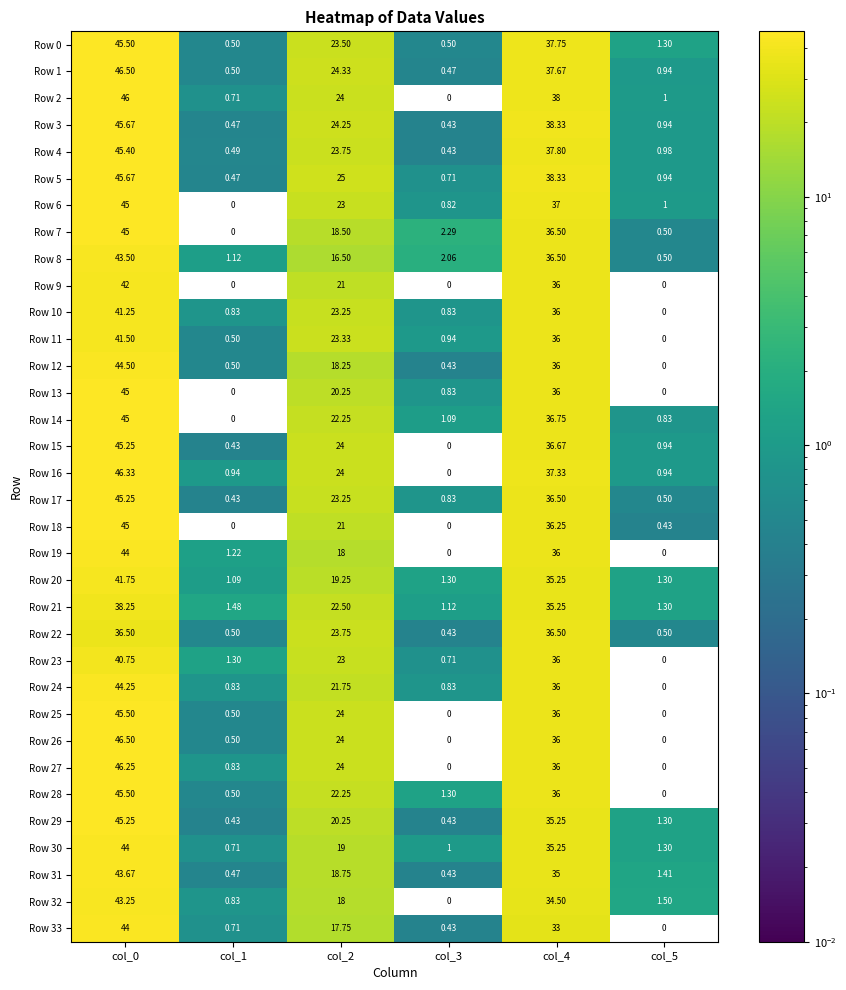

Is the value of Row 17 at col_4 greater than the value of Row 23 at col_1?

Yes